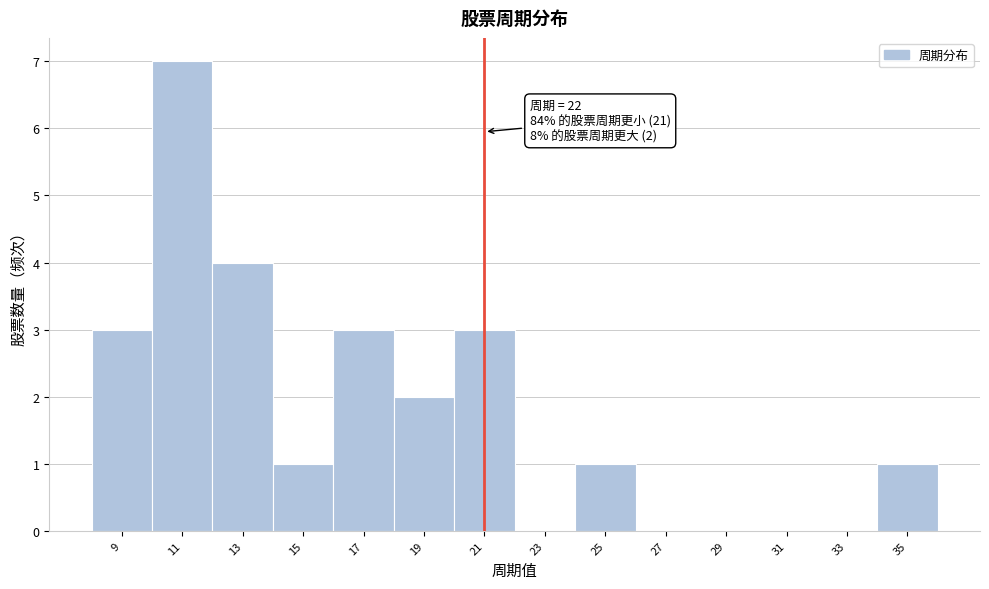

Reading right to left, what are all the values shown in this chart?

35=1	33=0	31=0	29=0	27=0	25=1	23=0	21=3	19=2	17=3	15=1	13=4	11=7	9=3